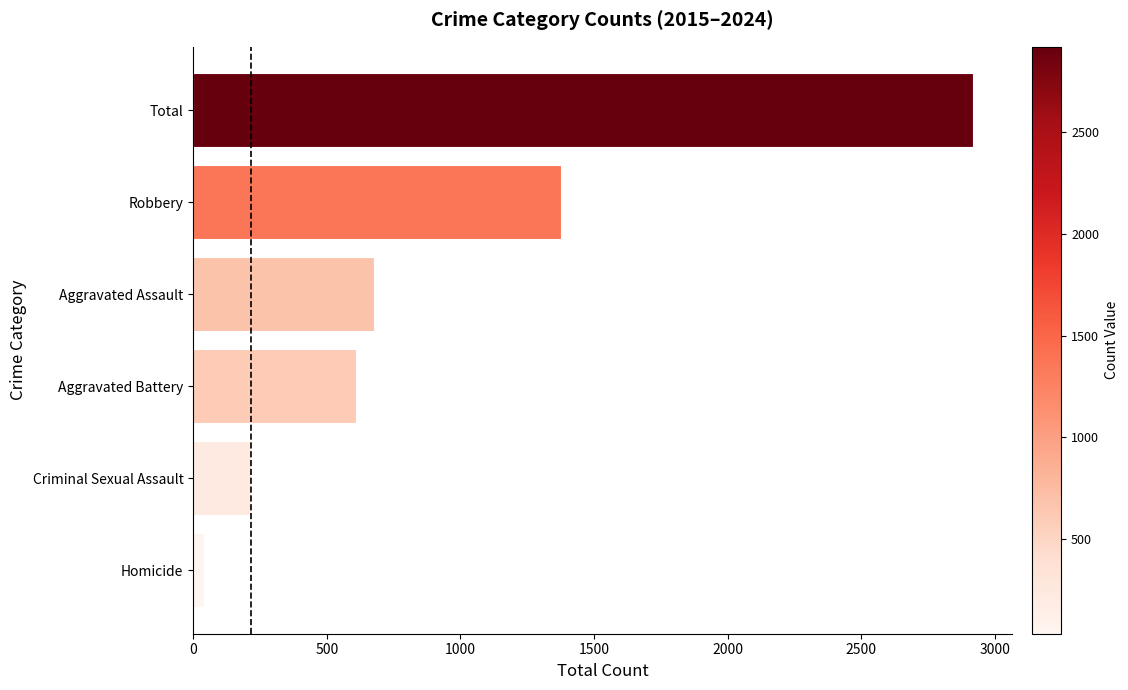

Approximately how many times larger is the value at Total compared to Aggravated Battery?

4.8